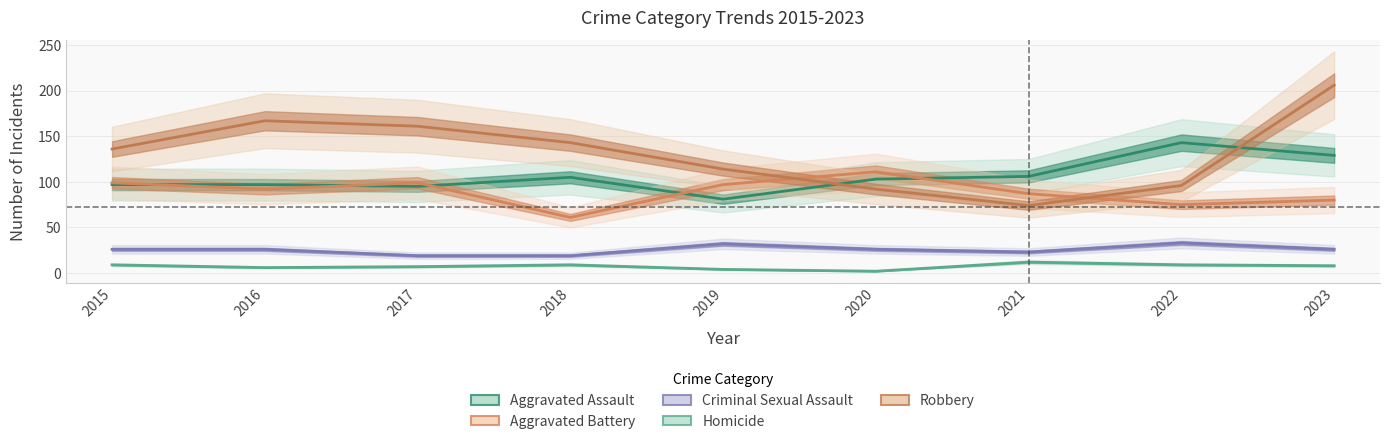

How many series are shown in this chart?

5